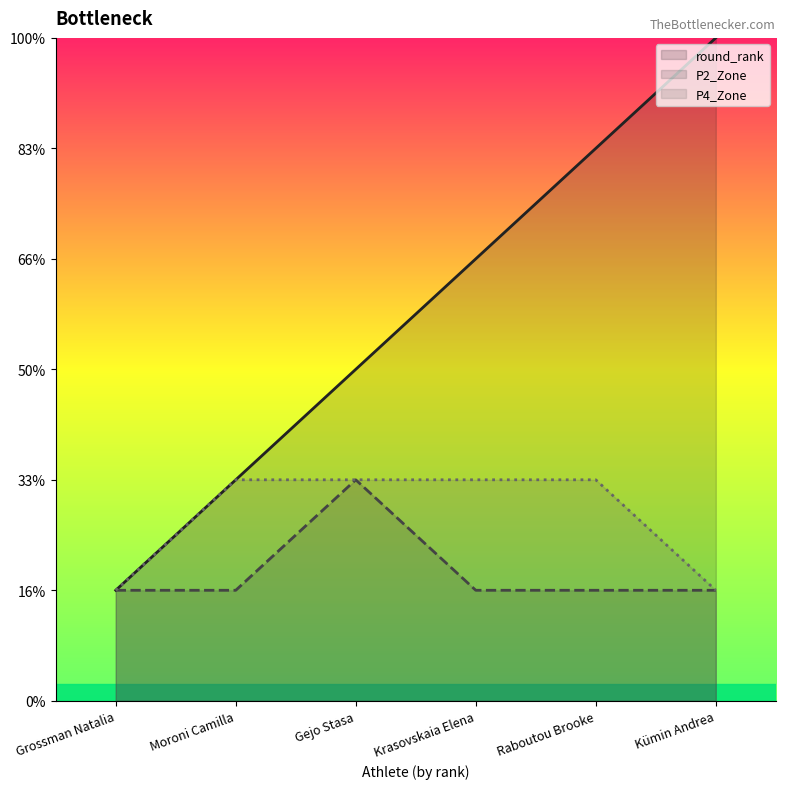

What are all the series names shown in the legend?

round_rank, P2_Zone, P4_Zone